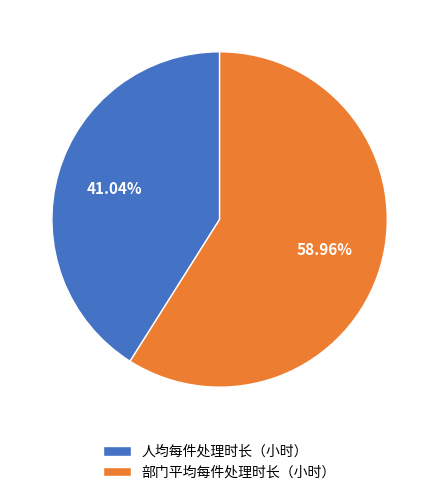

What is the ratio of the value at 部门平均每件处理时长（小时） to the value at 人均每件处理时长（小时）?

1.4